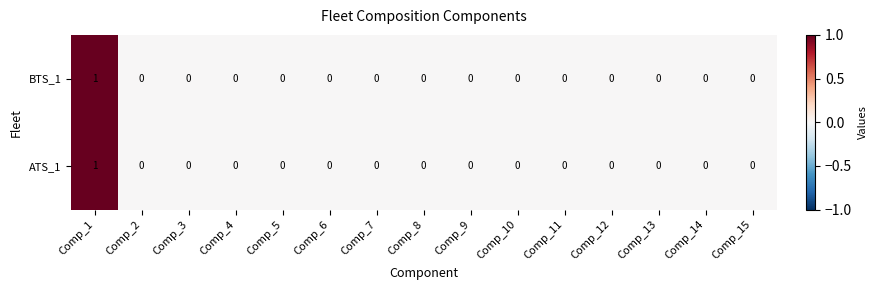

The BTS_1 series shows 0 at Comp_4. True or false?

True